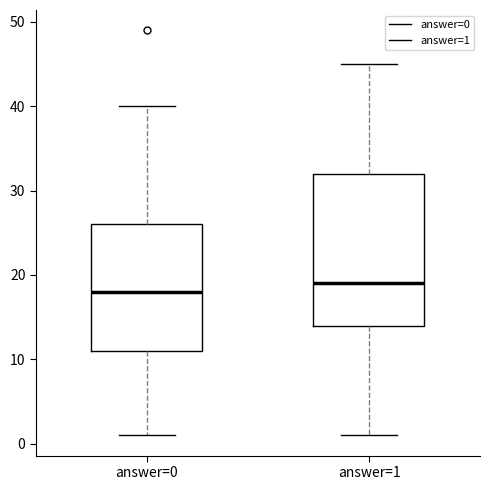

Reading left to right, read every box against the y-axis: the position of its median line, the range the box covers, and the ends of its whiskers. The values are not printed on the chart, so give them approximately, as read against the axis.

answer=0: median 18, box 11 to 26, whiskers 1 to 40
answer=1: median 19, box 14 to 32, whiskers 1 to 45